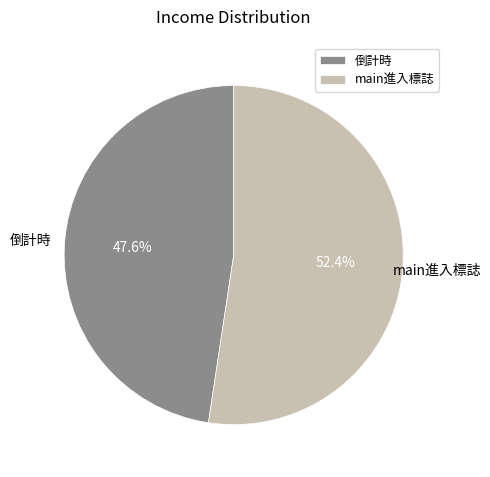

Is there any slice that represents more than half of the pie?

Yes